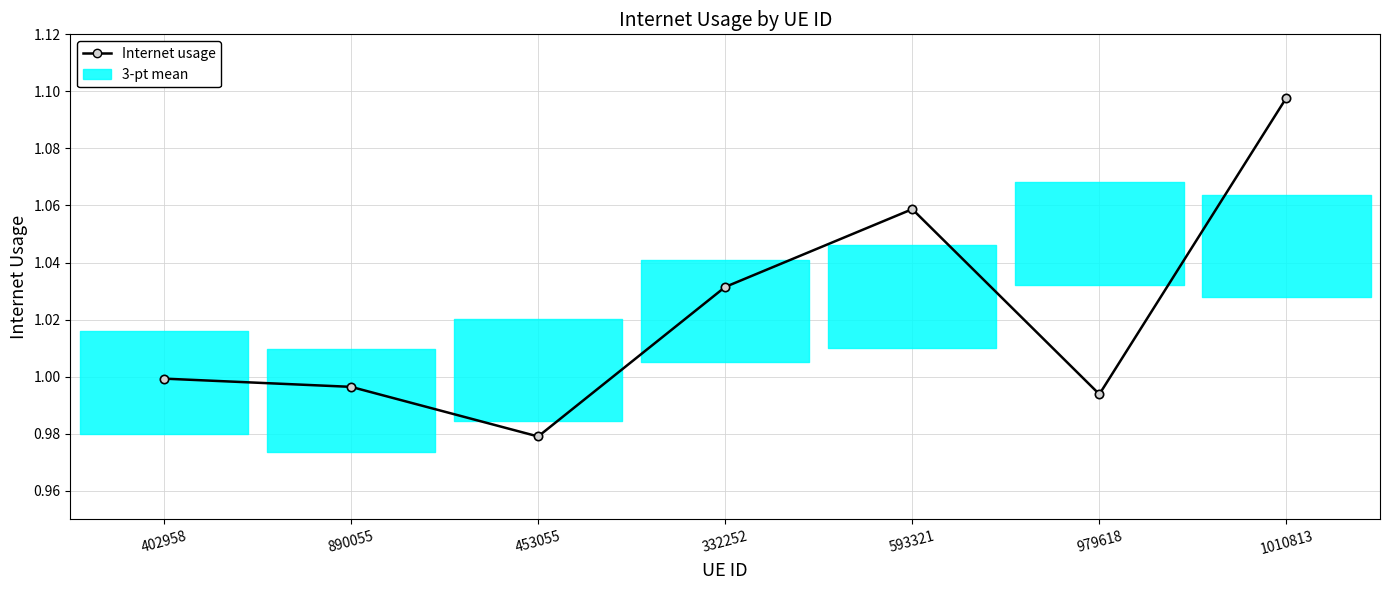

How many lines are shown in the chart?

1